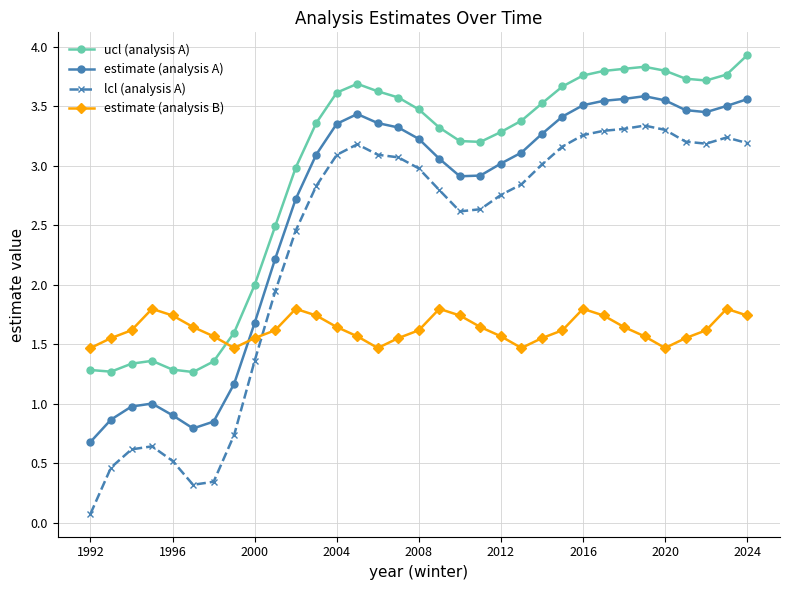

True or false: lcl (analysis A) and ucl (analysis A) intersect in this chart.

False